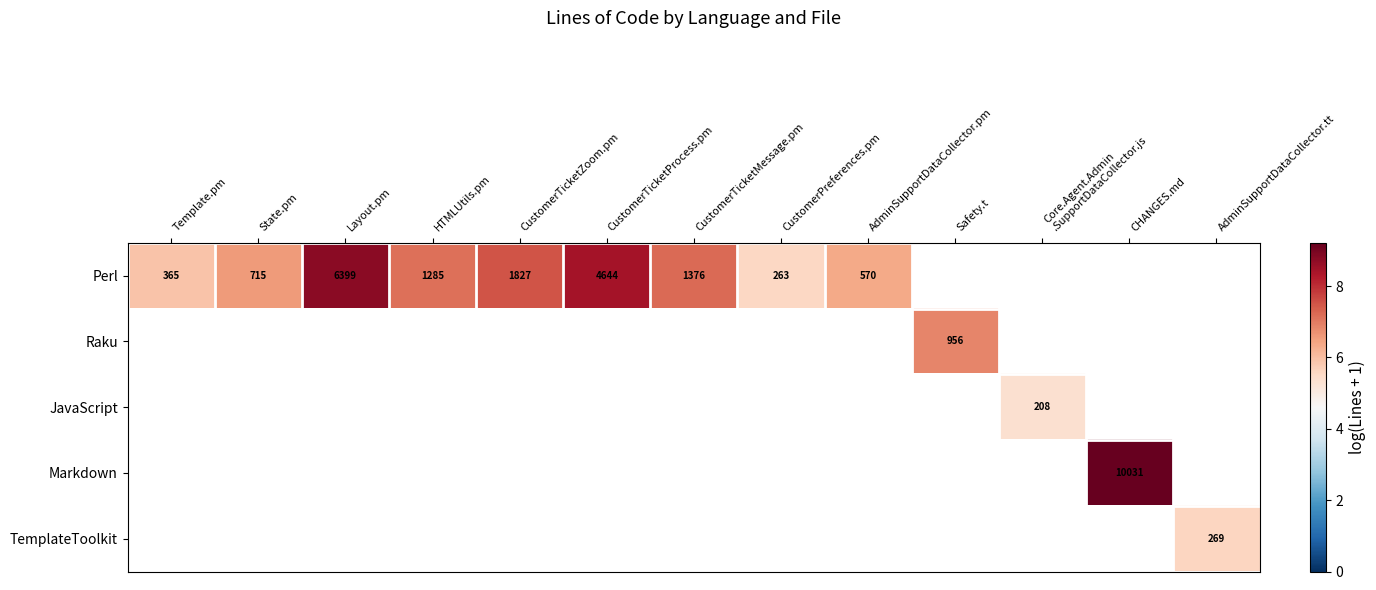

What is the minimum value for Perl?

5.6